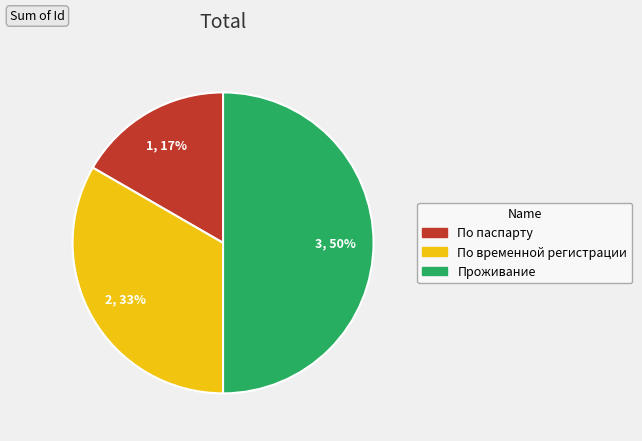

What is the smallest slice in the pie chart?

По паспарту